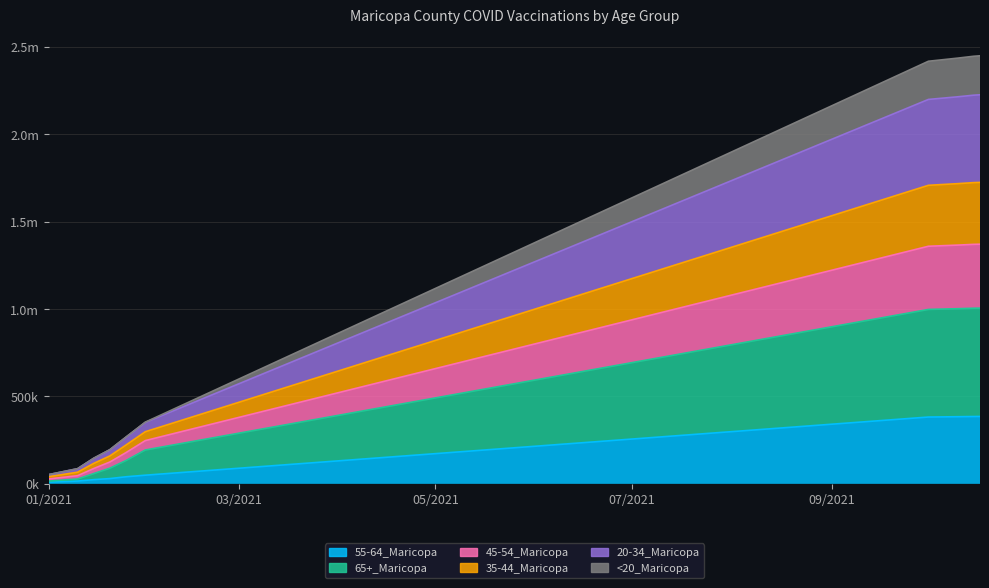

What are all the series names shown in the legend?

55-64_Maricopa, 65+_Maricopa, 45-54_Maricopa, 35-44_Maricopa, 20-34_Maricopa, <20_Maricopa